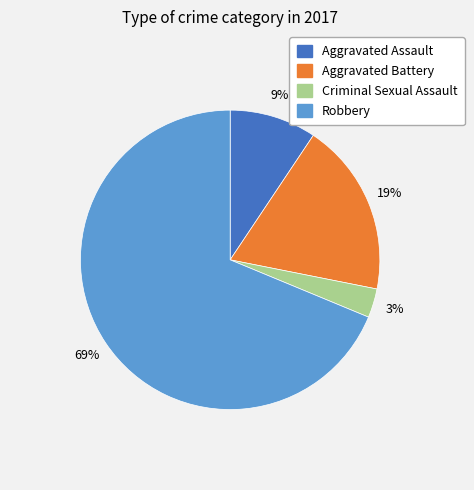

To the nearest percent, what percentage of the pie is Aggravated Battery?

19%